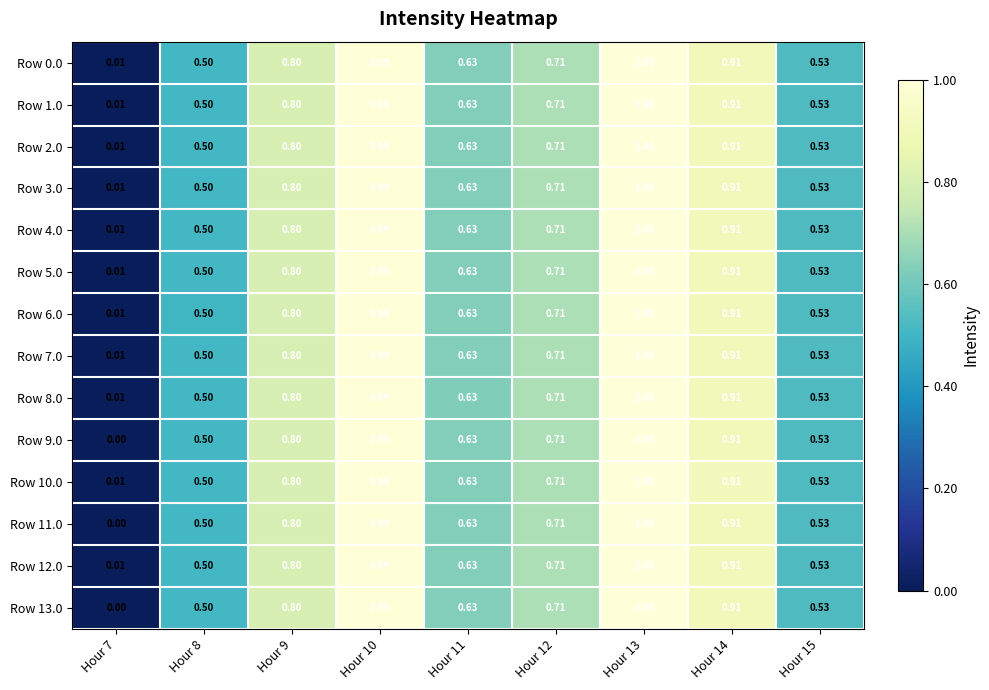

Is the value of Row 5.0 at Hour 8 greater than the value of Row 8.0 at Hour 11?

No